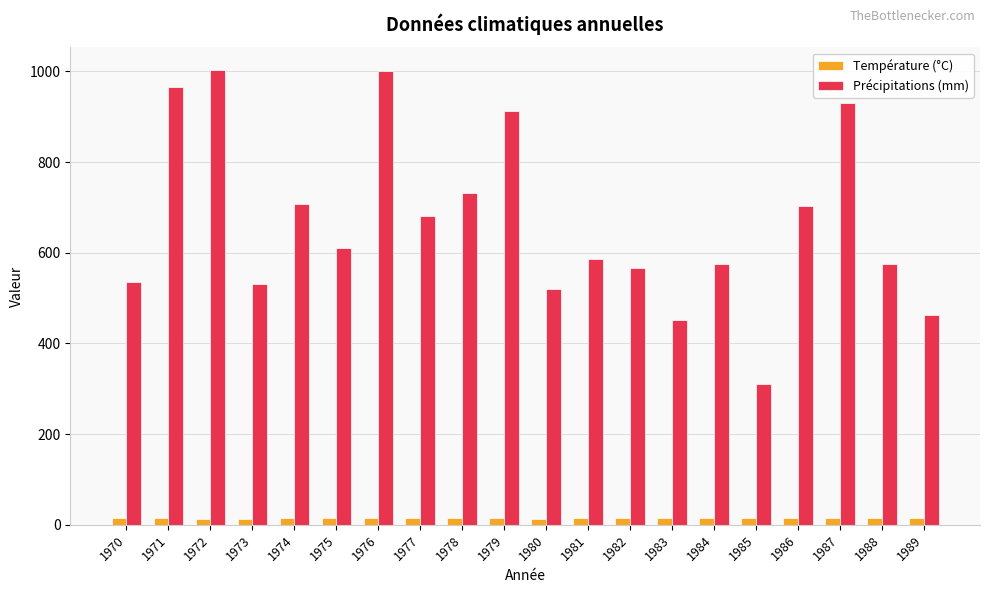

At which label is Précipitations (mm) closest to 656?

1977